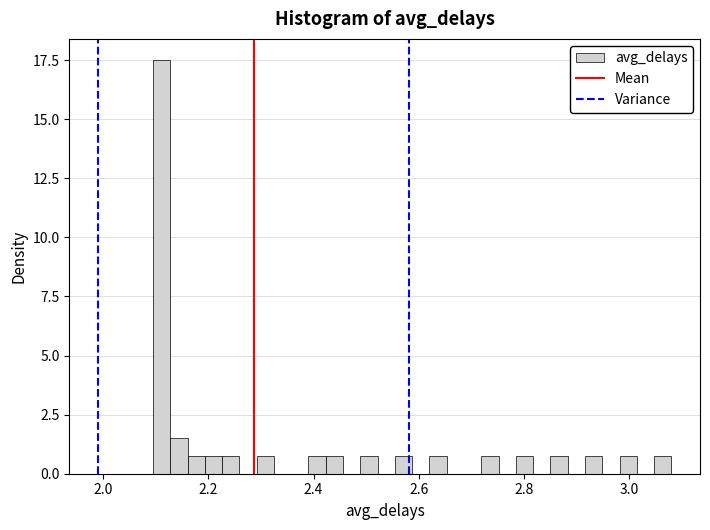

Around what value on the x-axis is the tallest bar? Give the approximate position of its centre, as read against the axis.

2.12